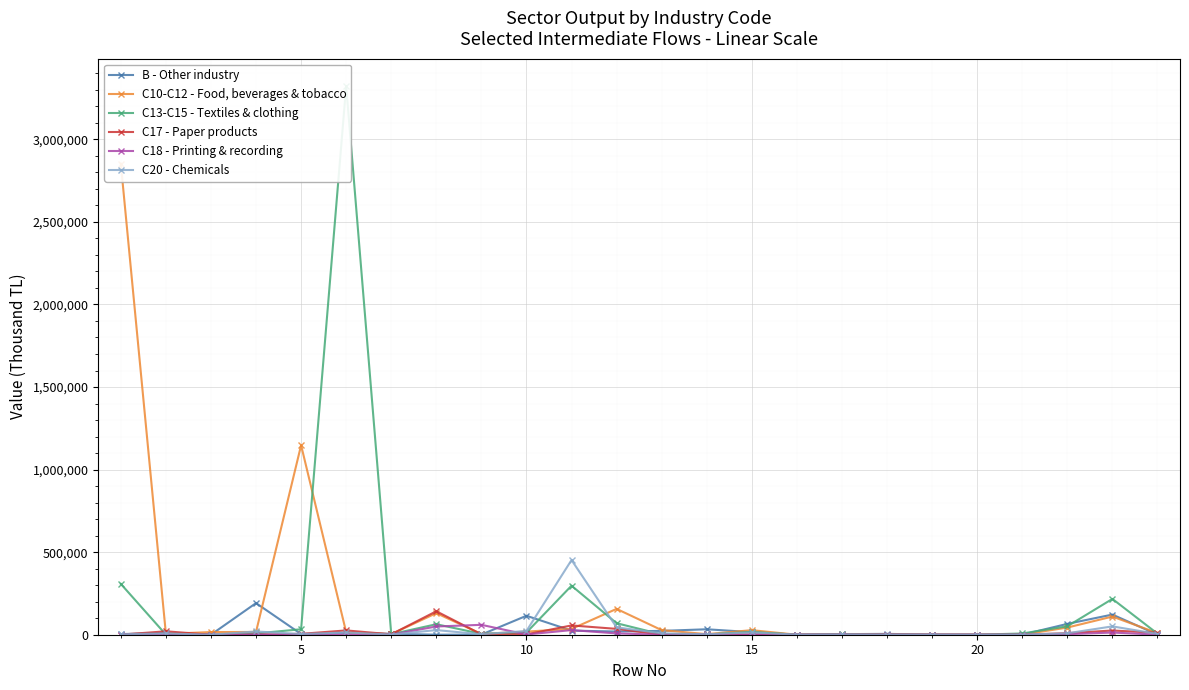

True or false: B - Other industry has more than 1 interior local peaks.

True